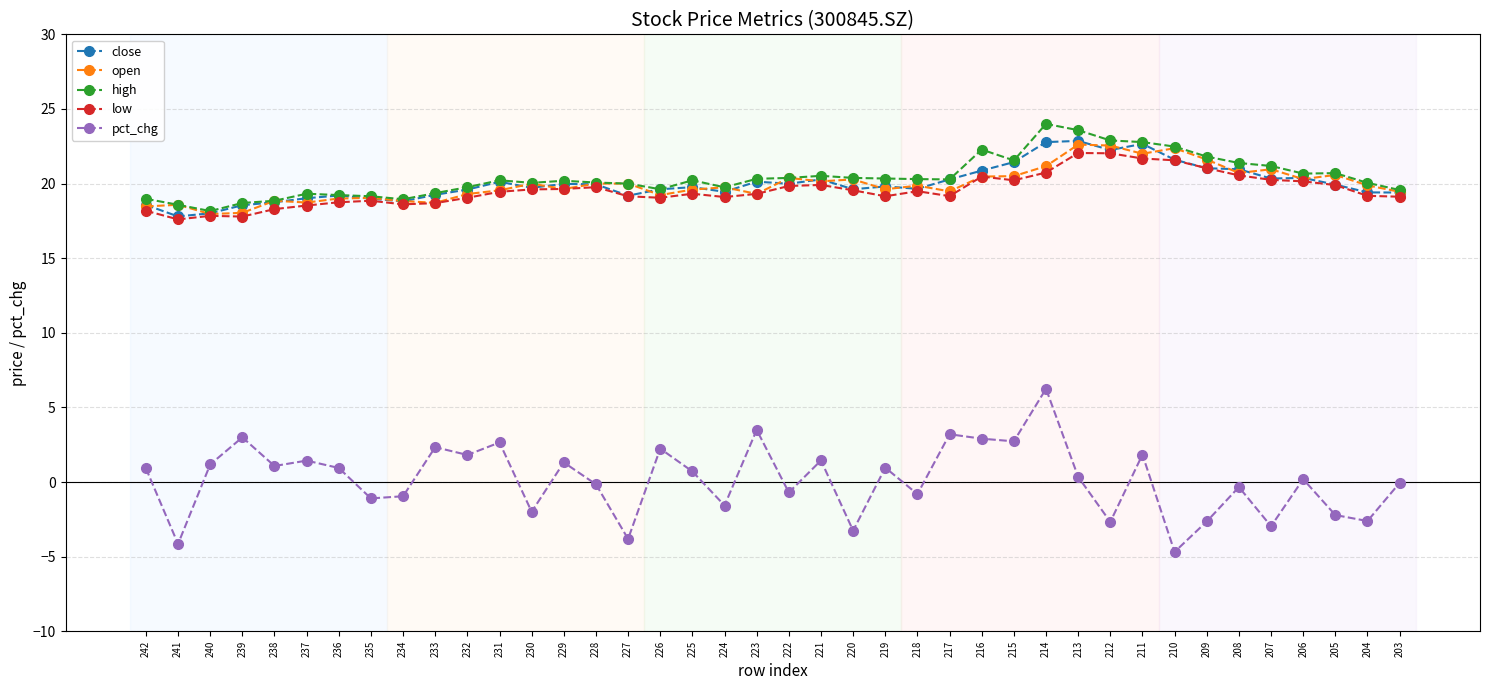

At which category does pct_chg reach its first local peak?

239